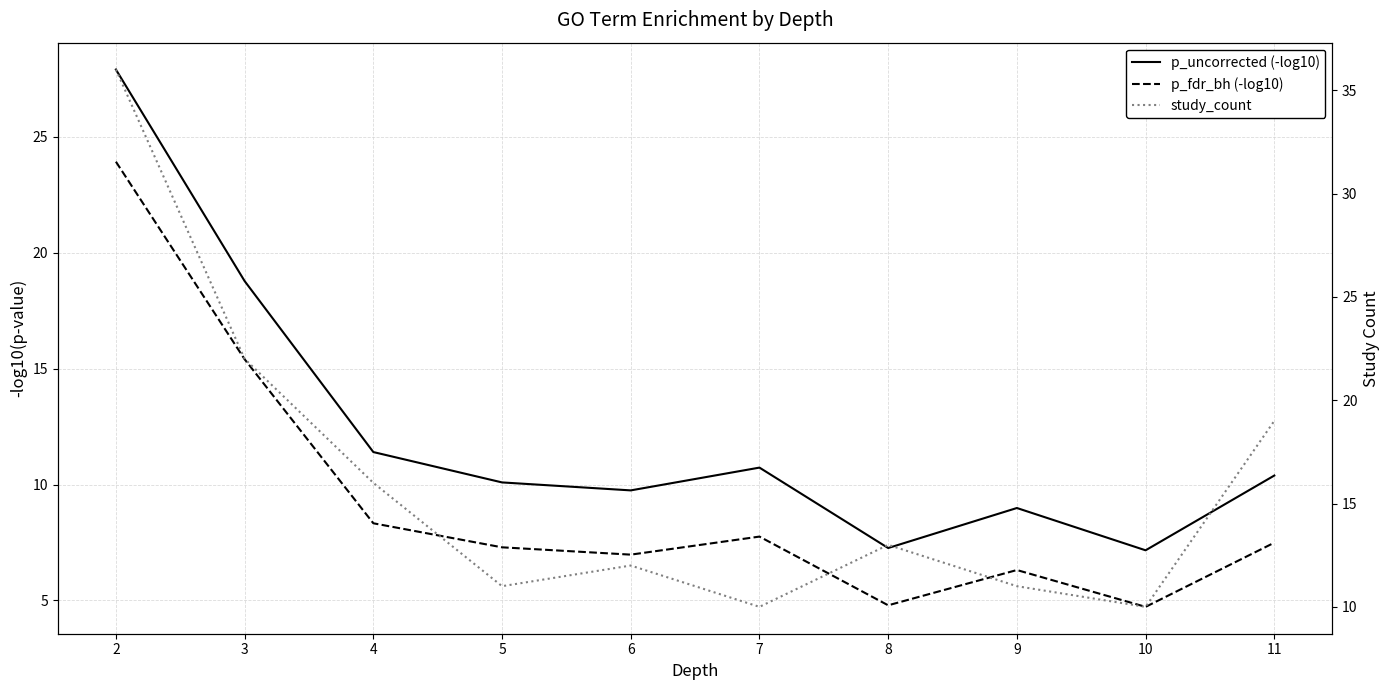

In p_uncorrected (-log10), how many points are lower than both neighbors (excluding endpoints)?

3